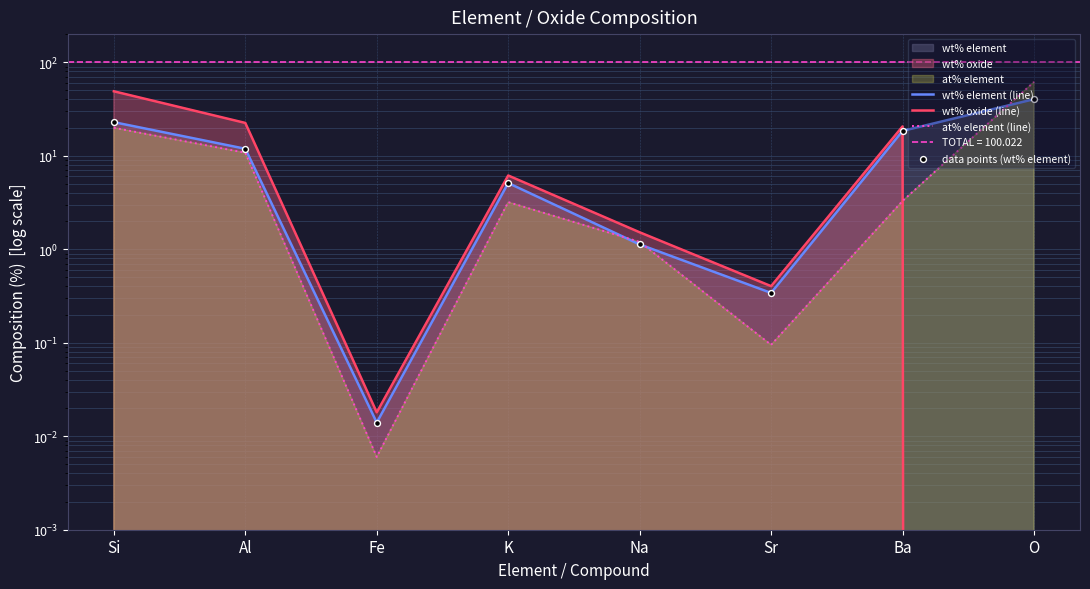

Is the value of data points (wt% element) at Ba greater than the value of wt% element (line) at Si?

No